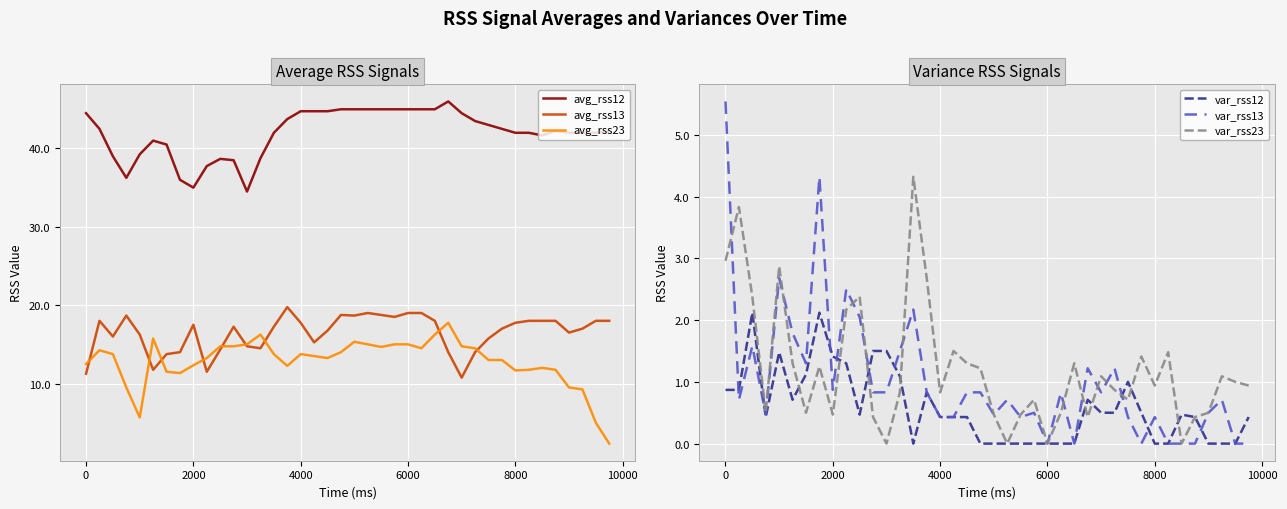

What is the minimum value for avg_rss12?

34.5